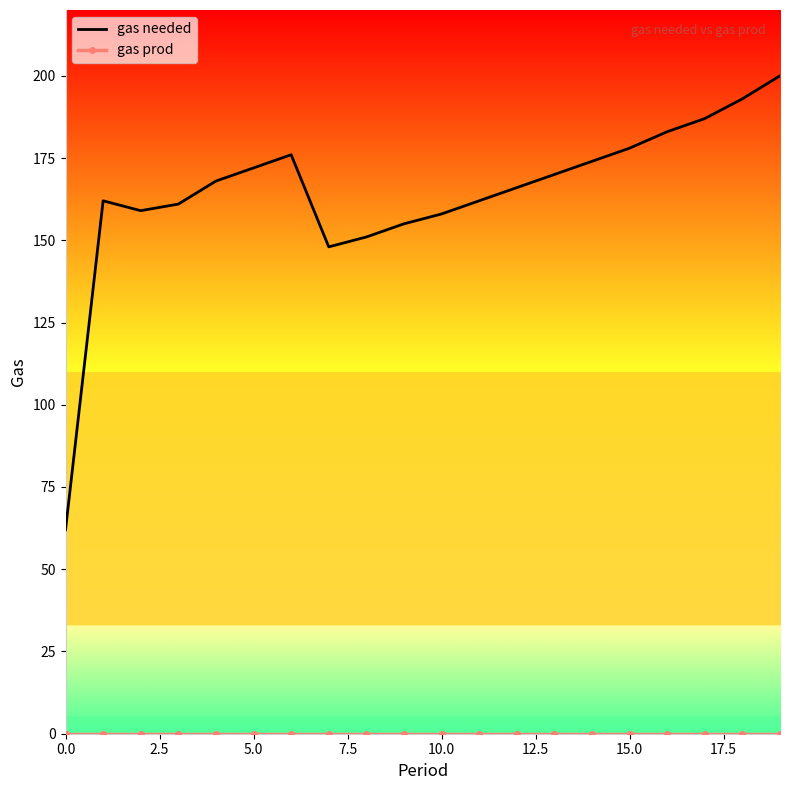

Which series has the largest range (max minus min)?

gas needed